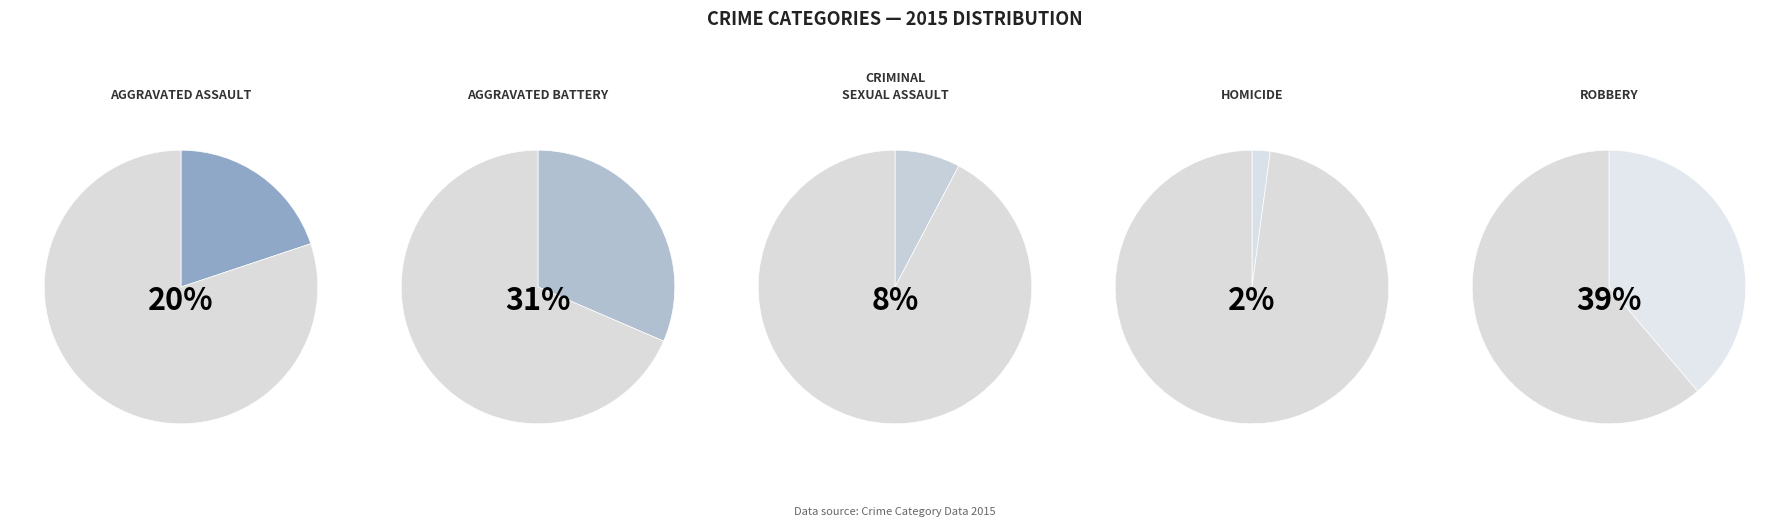

What percentage is the Robbery slice, to the nearest percent?

39%